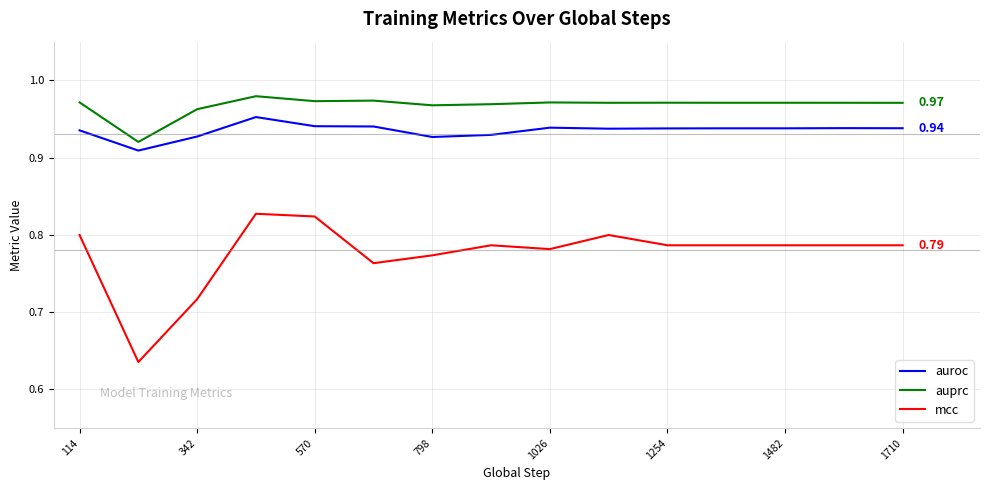

Rank the series by their average value, from lowest to highest.

mcc, auroc, auprc